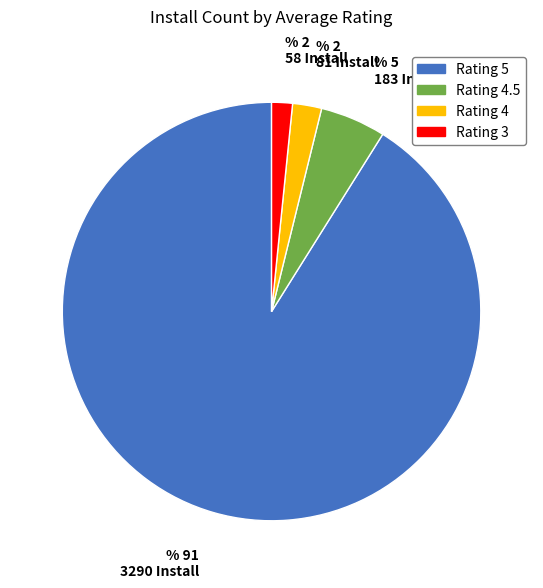

Does any single category account for the majority?

Yes